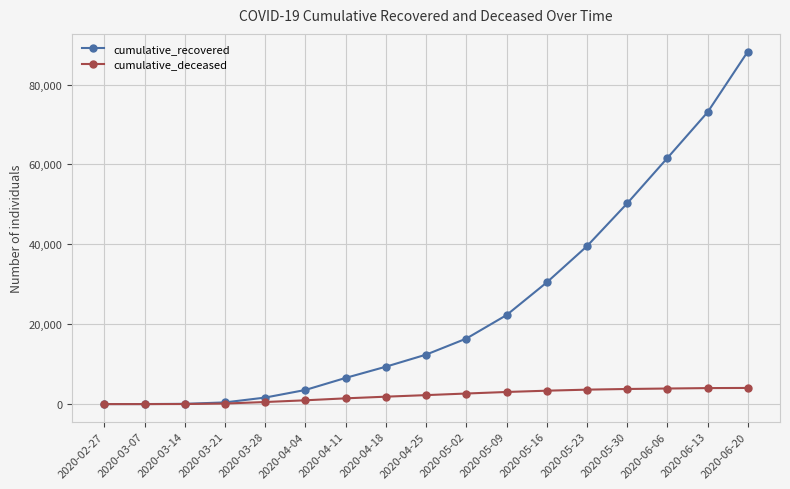

What is the value of the cumulative_recovered point at the 6th from the left?

3540